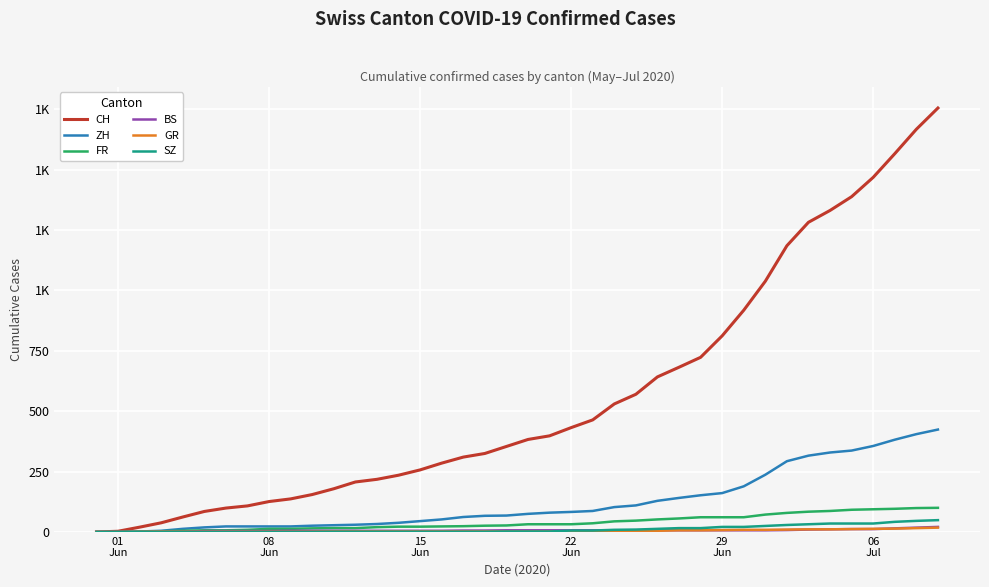

Does the chart have visible grid lines?

Yes